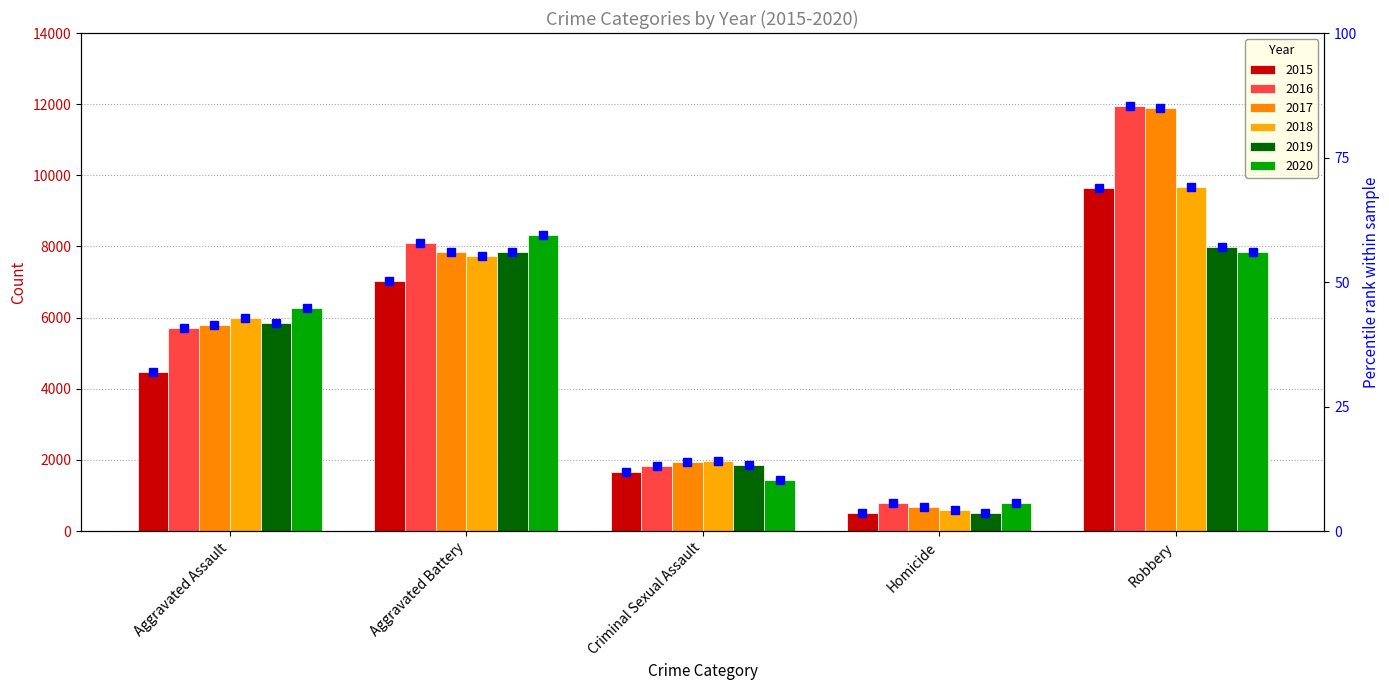

Where is the data nearest to the value 36?

Aggravated Assault